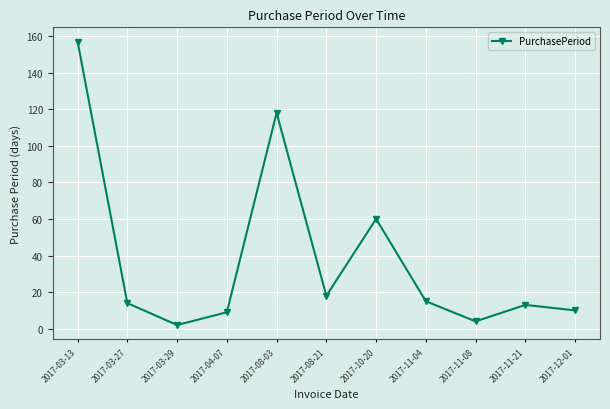

Which has a higher value, 2017-04-07 or 2017-11-08?

2017-04-07